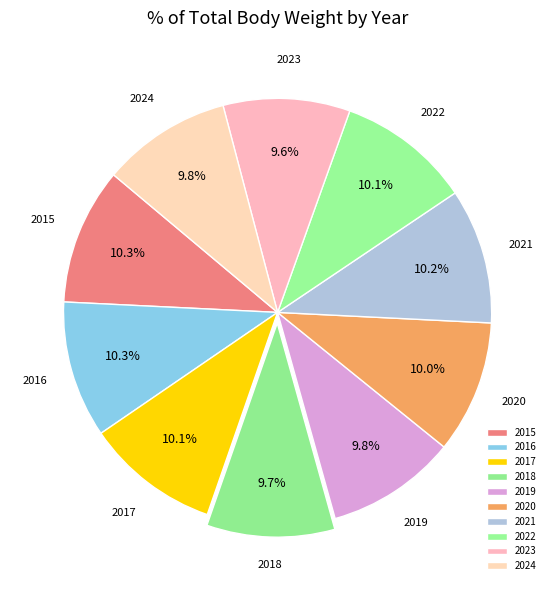

What percentage is the 2018 slice, to the nearest percent?

10%